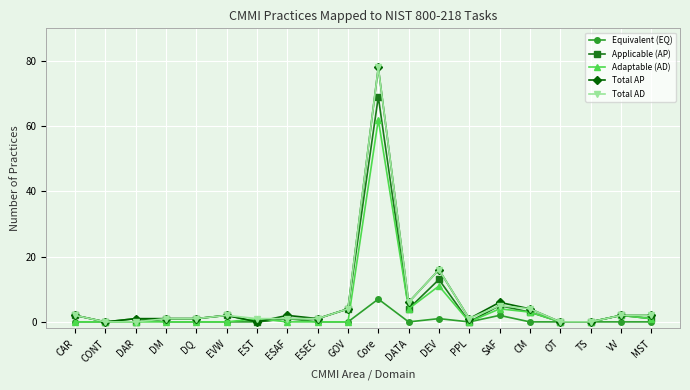

What is the sum of the Total AD values at DATA and VV?

8